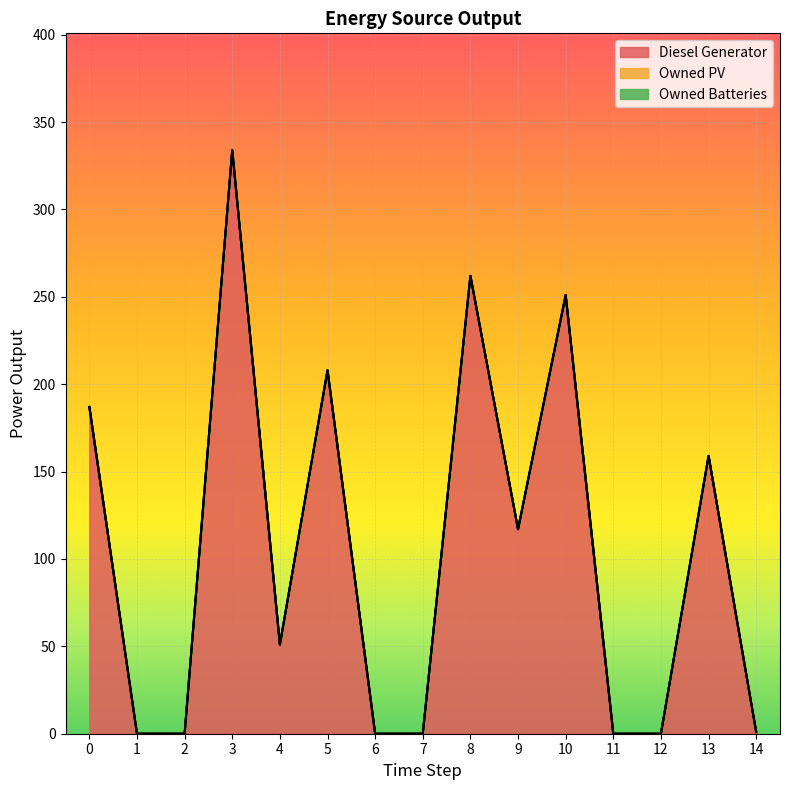

What is the spread (max minus min) of values at 10?

251